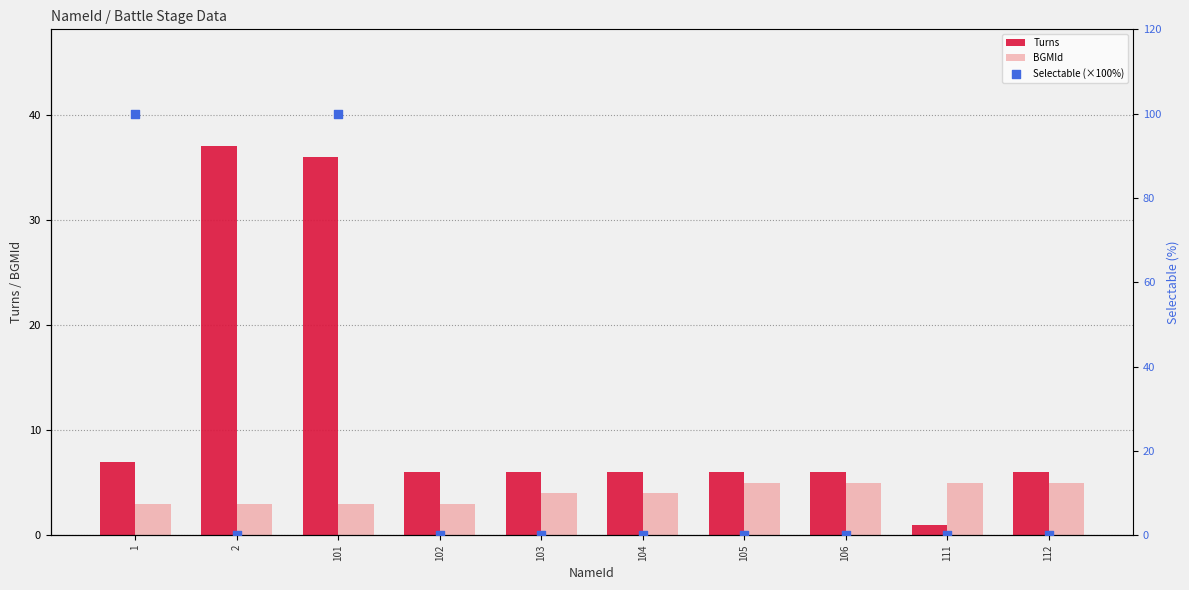

Which series has the largest total across all categories?

Selectable (×100%)